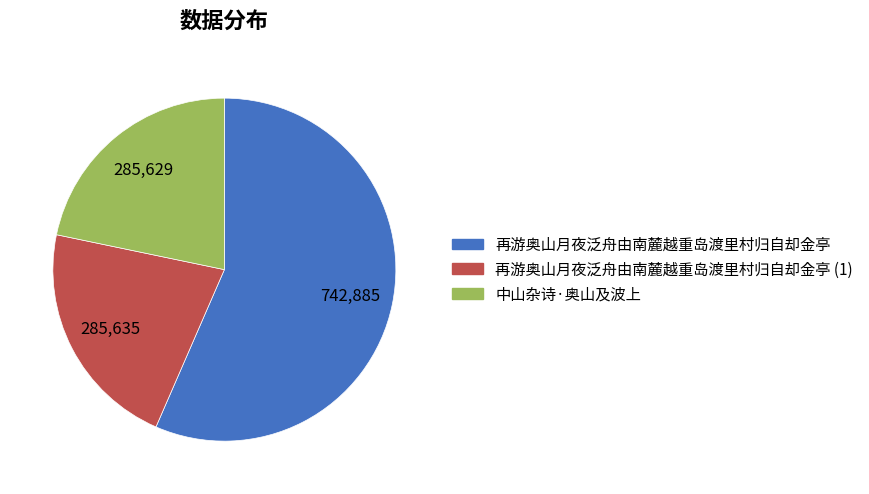

Does any single category account for the majority?

Yes